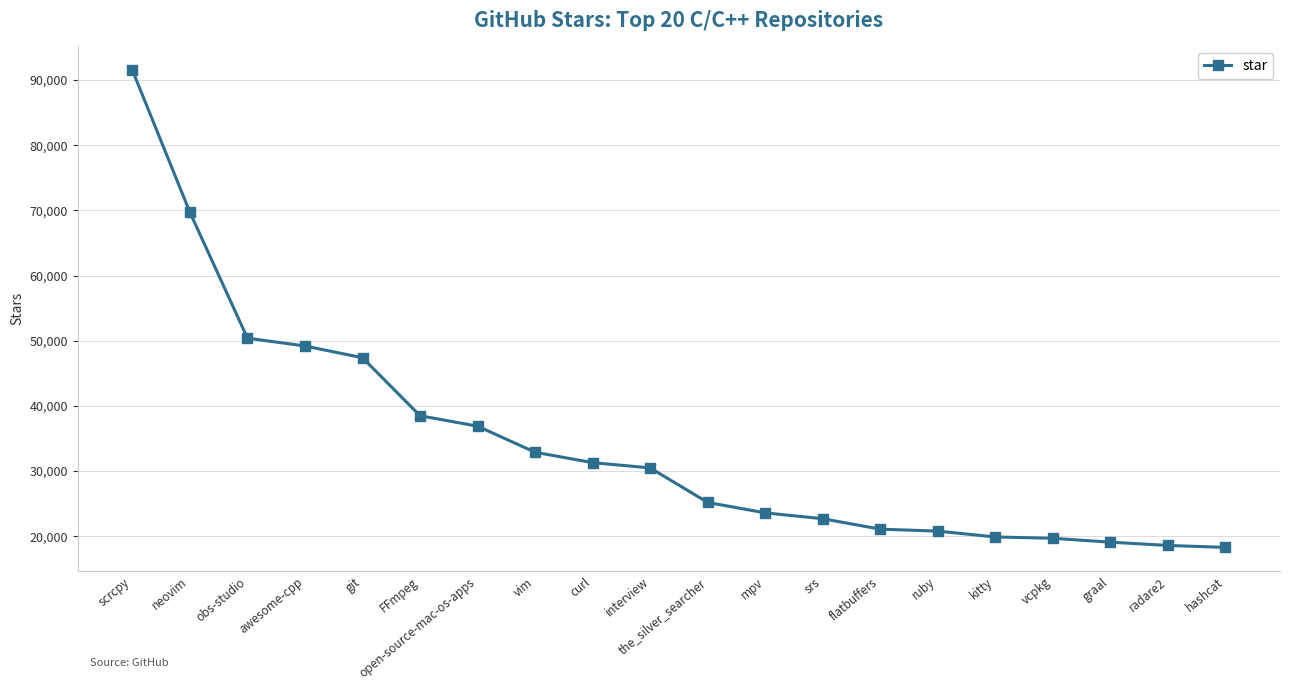

Which has a higher value, vim or graal?

vim